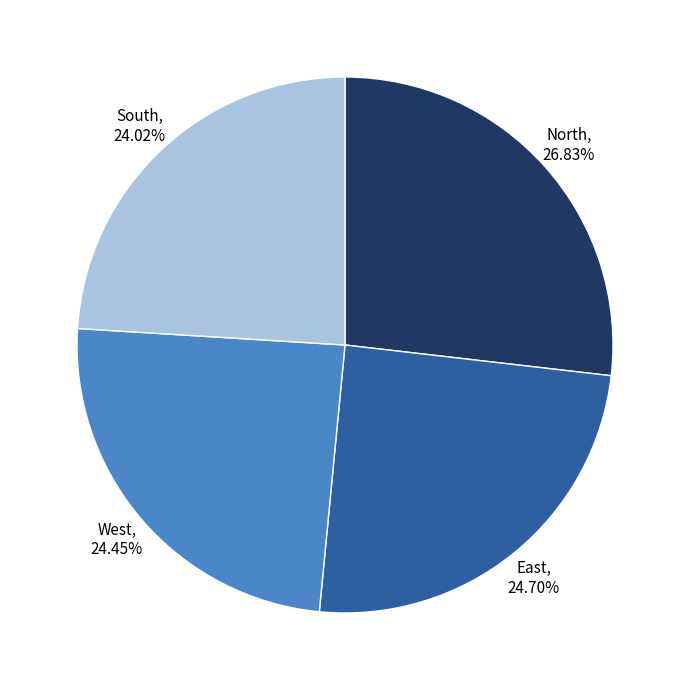

Approximately how many times larger is the value at West compared to East?

1.0